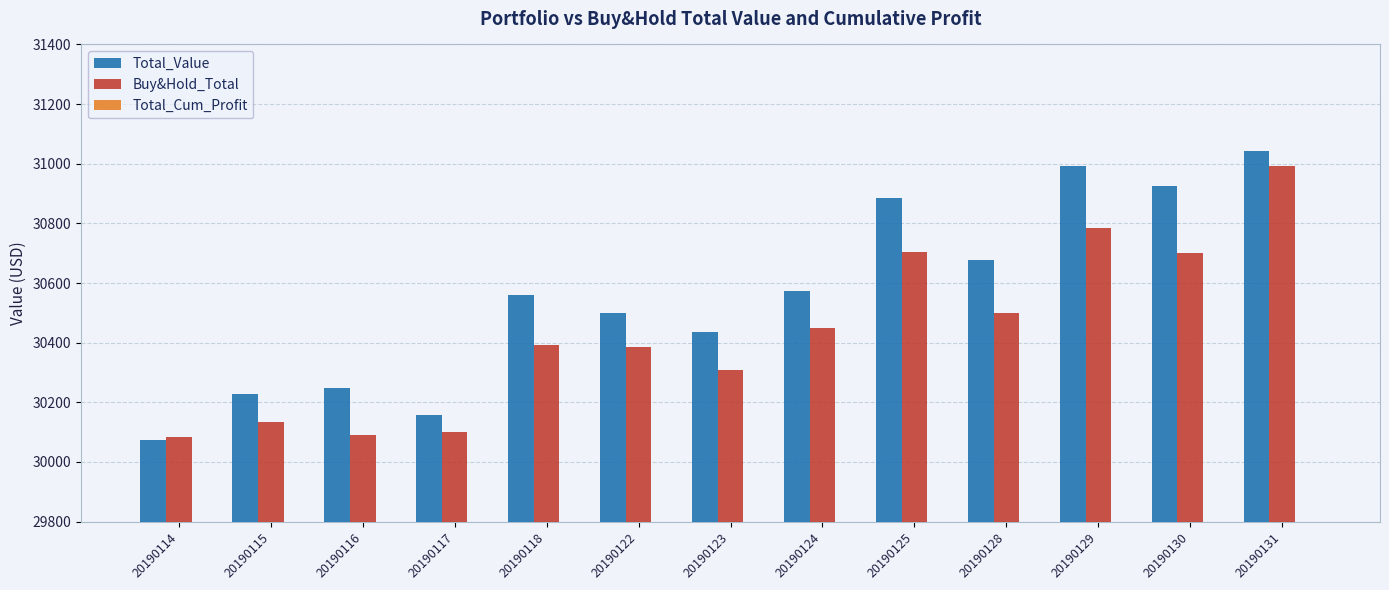

What is the approximate value of Total_Cum_Profit at 20190125?

884.8